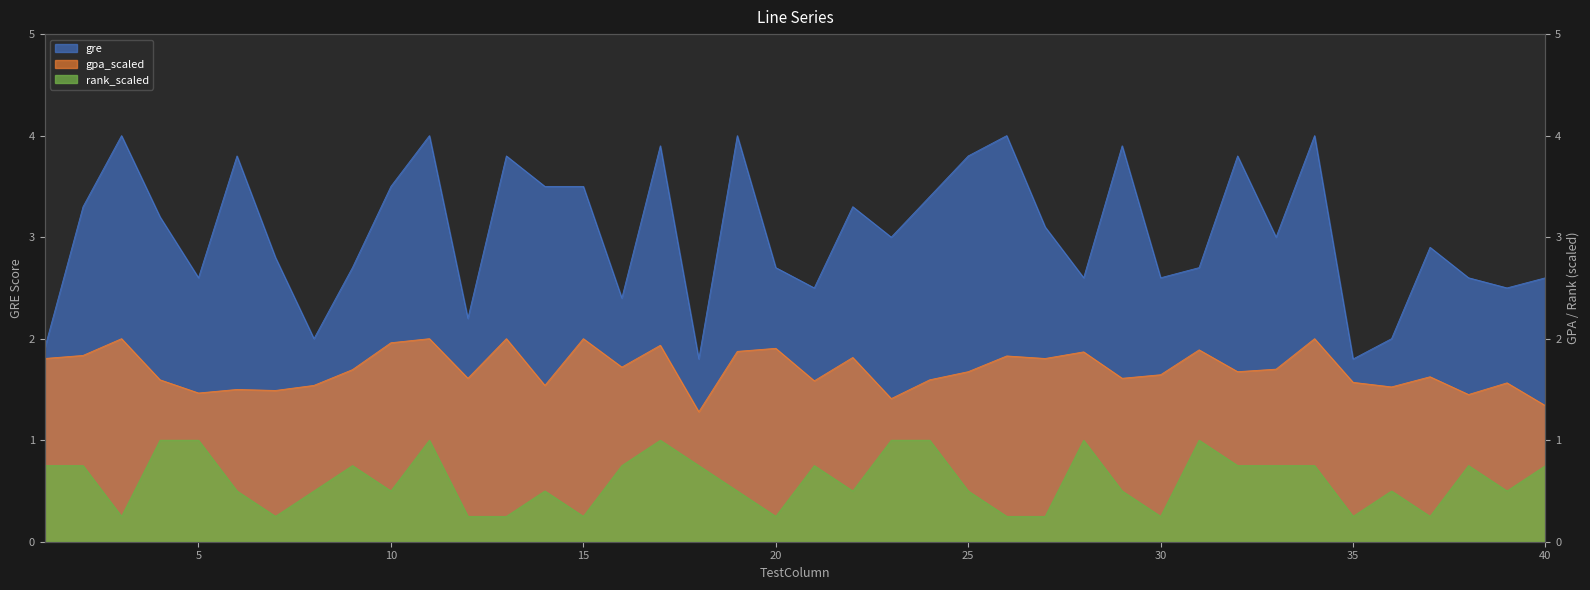

Between 9 and 18, which is larger?

9